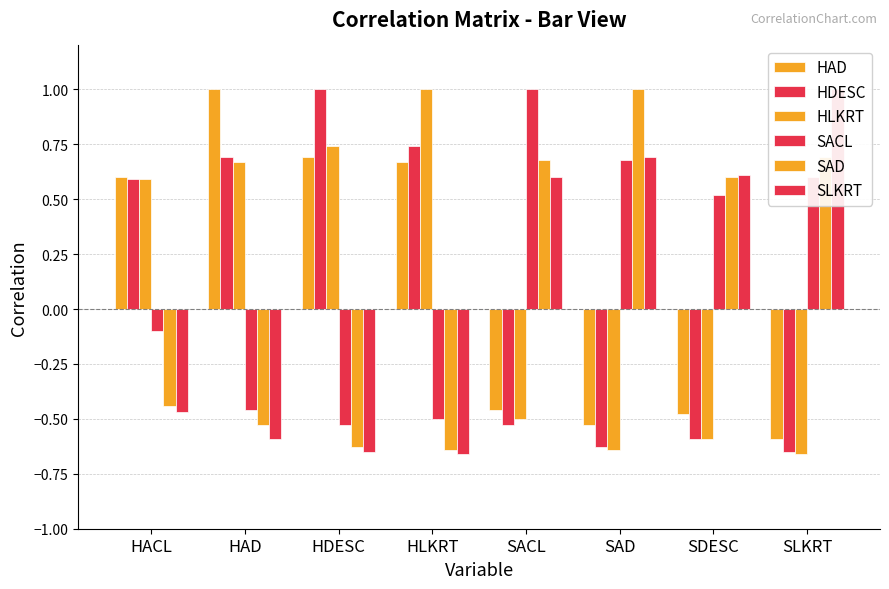

What is the label of the 3rd bar from the right?

SAD